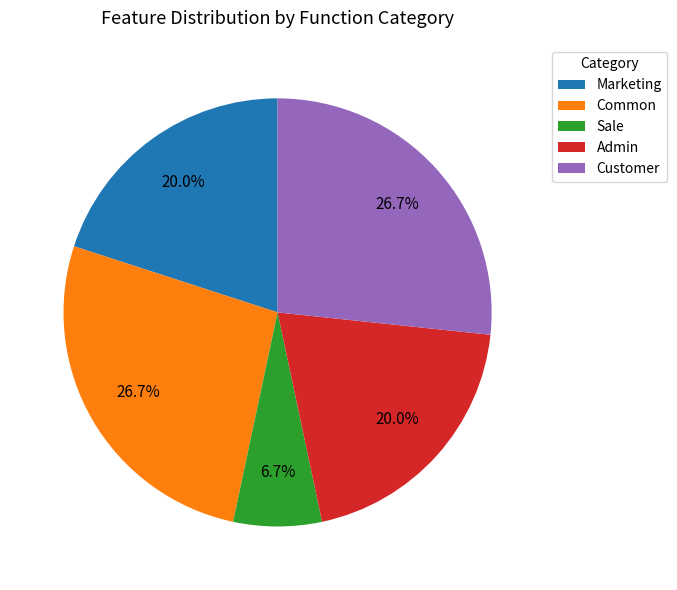

Is the sum of Common and Marketing greater than half?

No